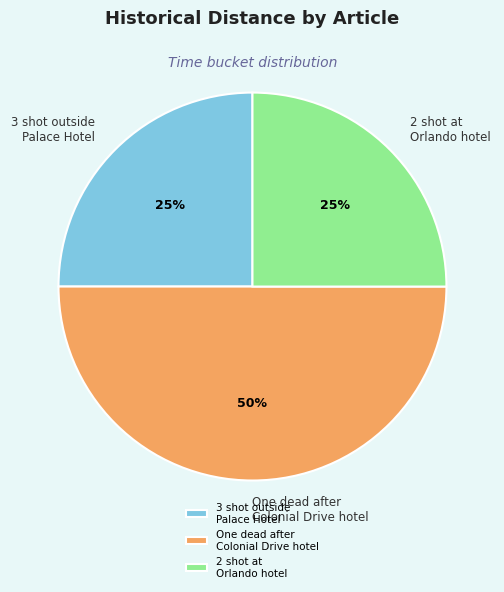

Which category has the biggest portion of the pie?

One dead after Colonial Drive hotel